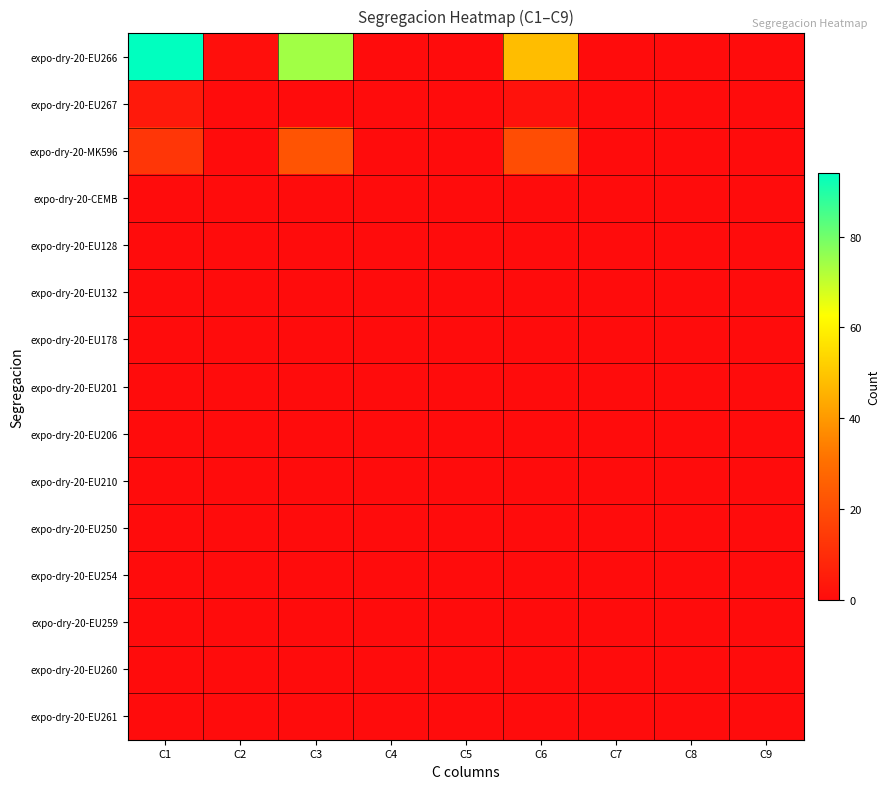

At how many categories does at least one series exceed 17?

3